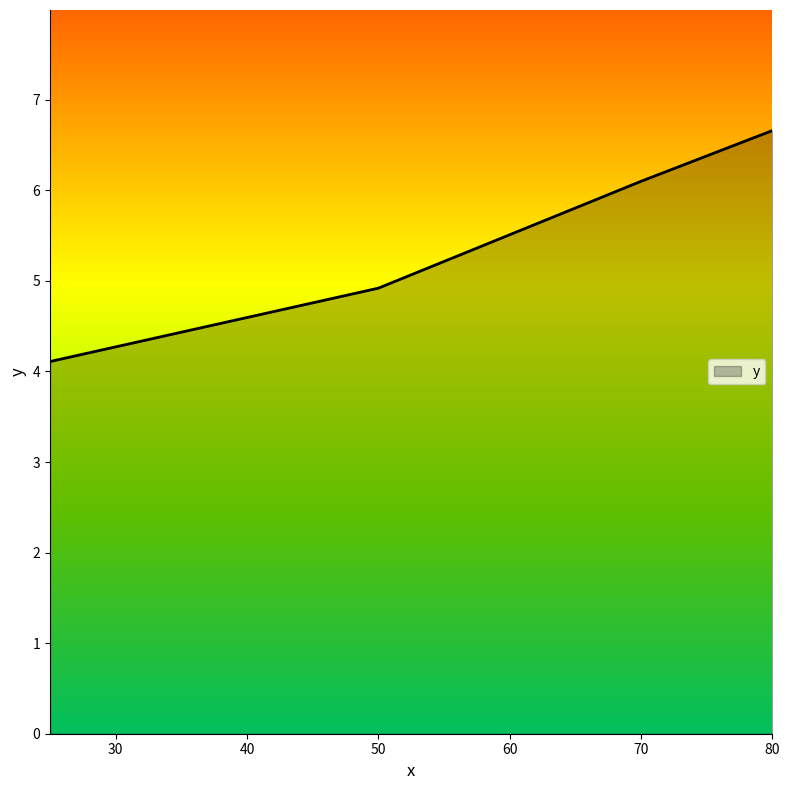

What is the minimum value shown in the chart?

4.1